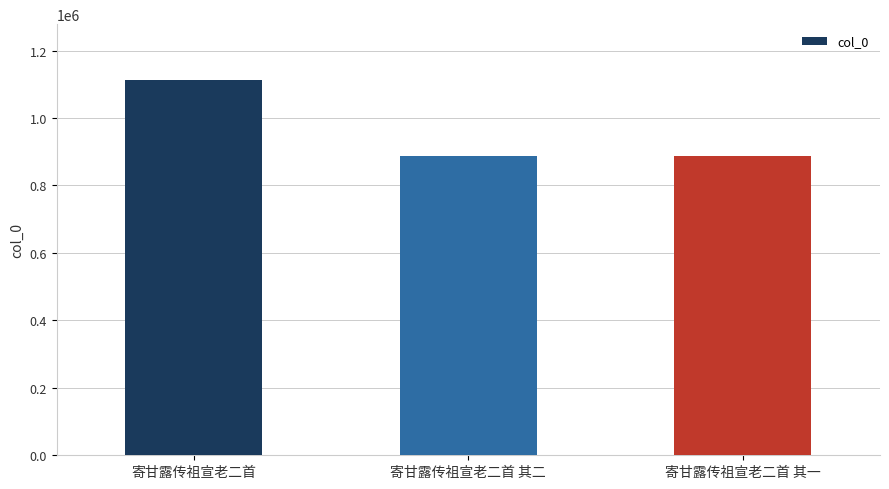

What is the minimum value shown in the chart?

888182